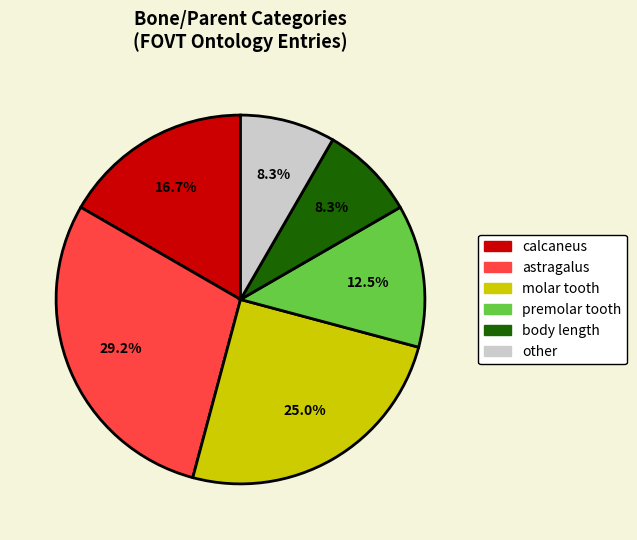

What portion of the pie excludes molar tooth?

75.0%